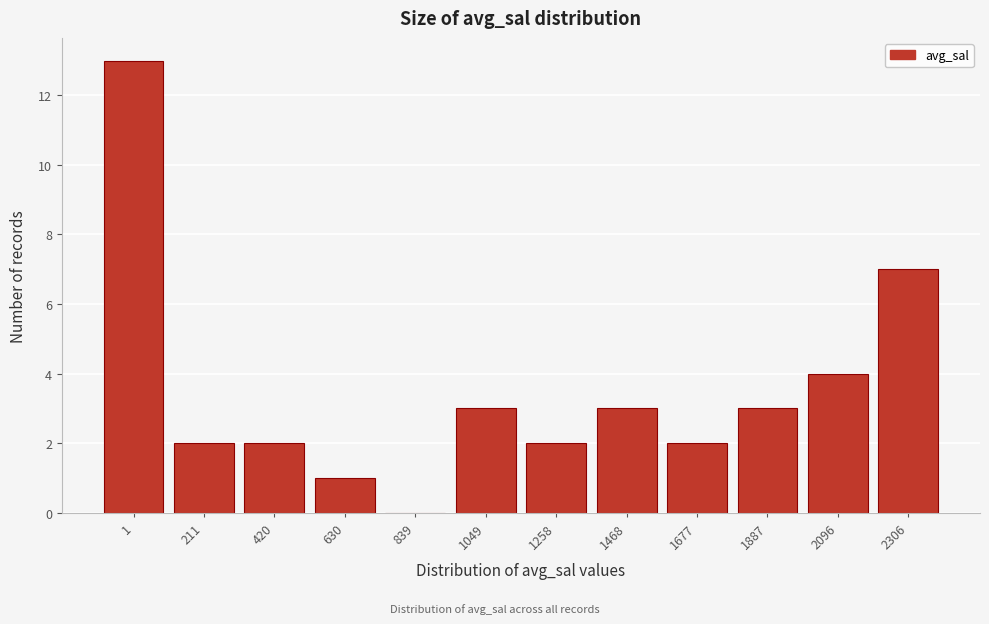

Reading left to right, transcribe all the data shown in this chart.

1=13	211=2	420=2	630=1	839=0	1049=3	1258=2	1468=3	1677=2	1887=3	2096=4	2306=7